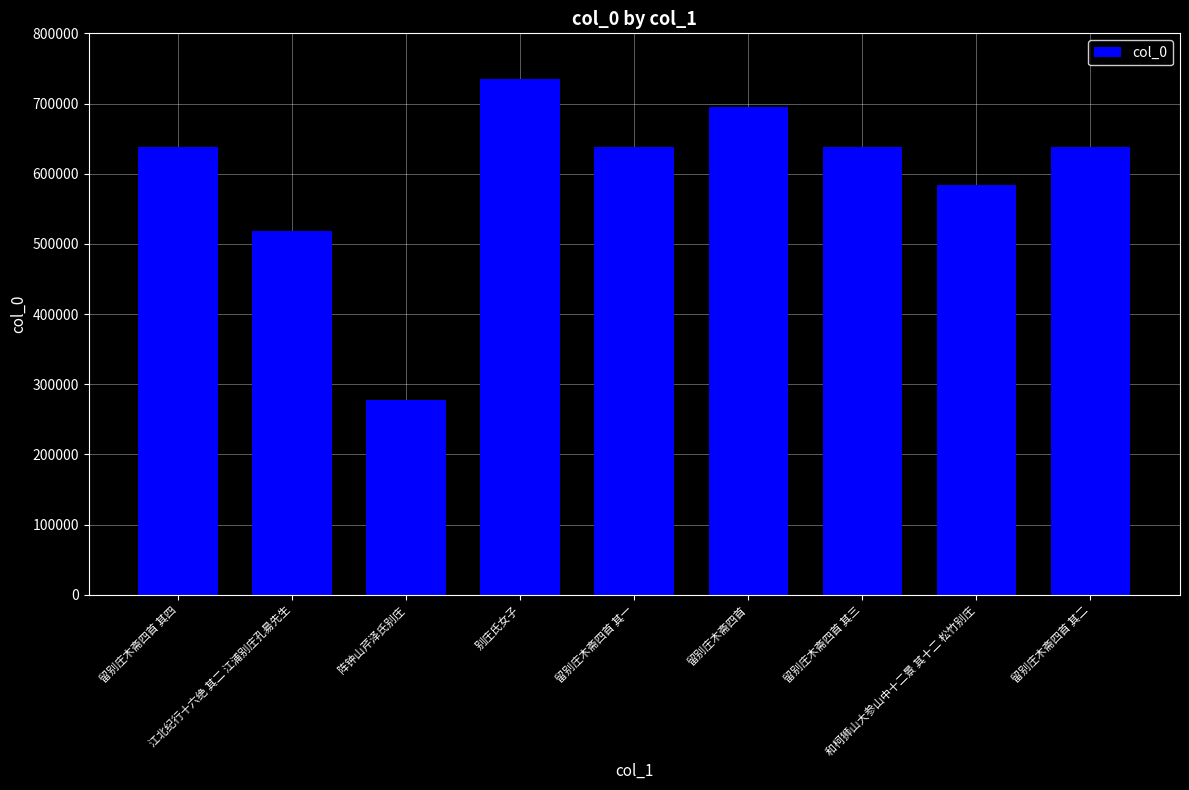

What position from the left is 和柯狮山大参山中十二景 其十二 松竹别庄?

8